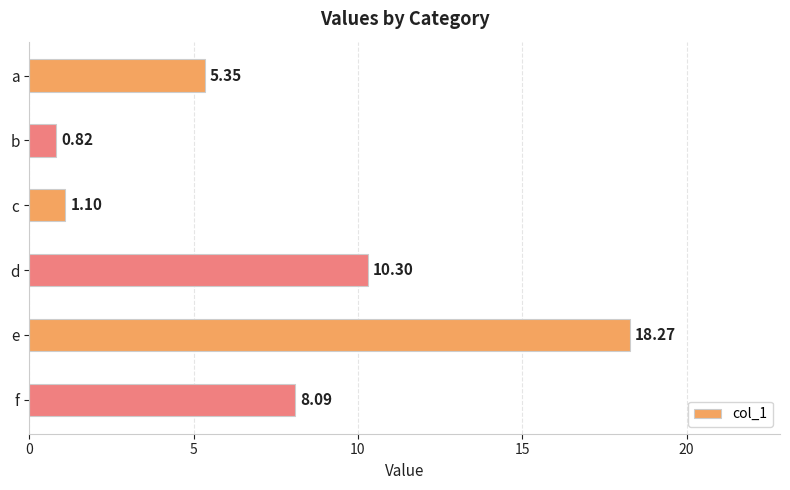

List the labels in order of value, largest first.

e, d, f, a, c, b